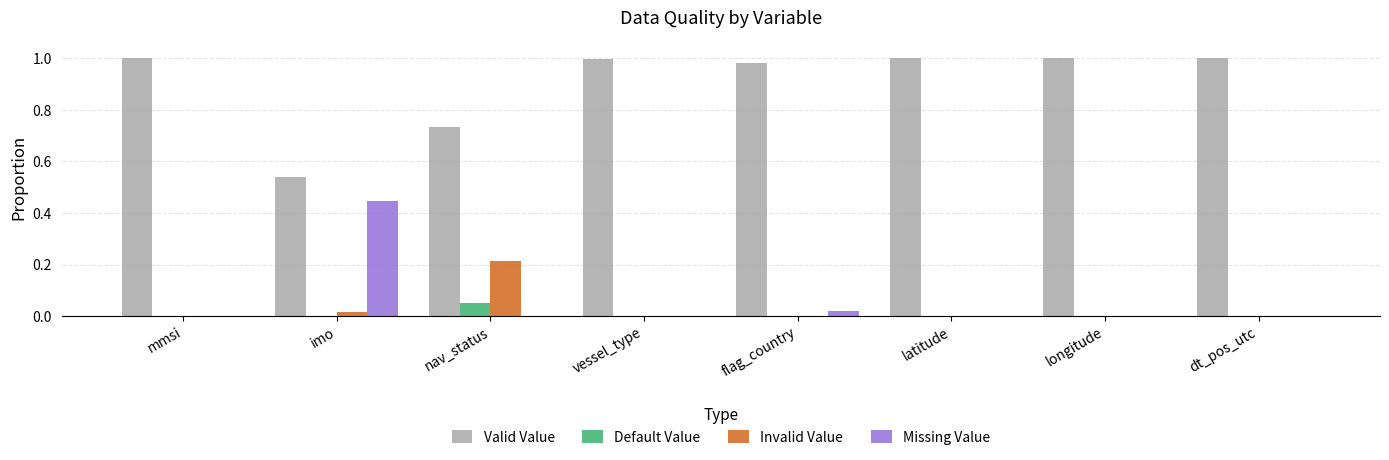

True or false: Invalid Value has a value of 0.1 at dt_pos_utc.

False